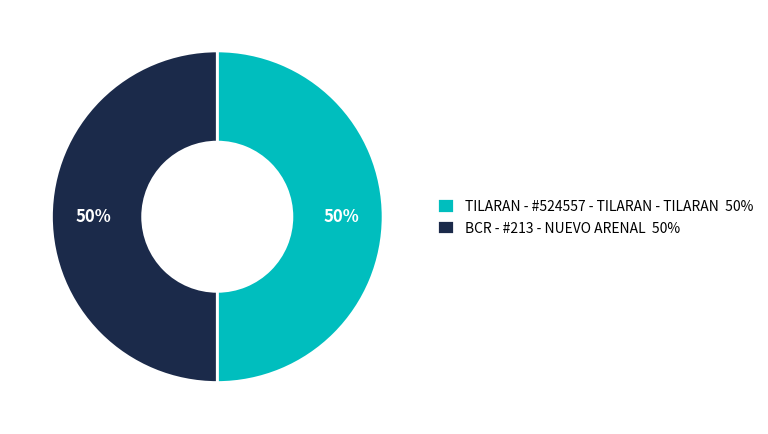

To the nearest percent, what portion does BCR - #213 - NUEVO ARENAL 50% represent?

50%